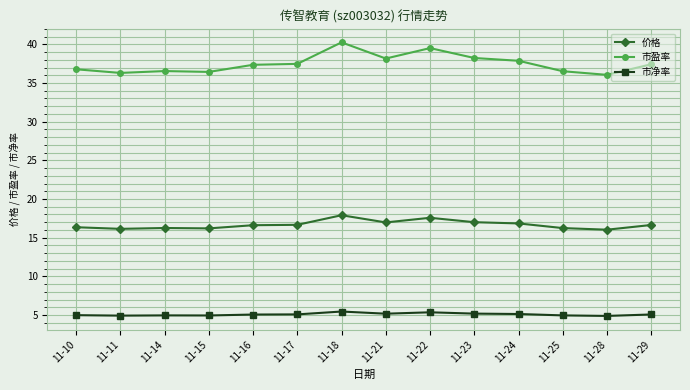

True or false: 市盈率 and 价格 cross at least once.

False